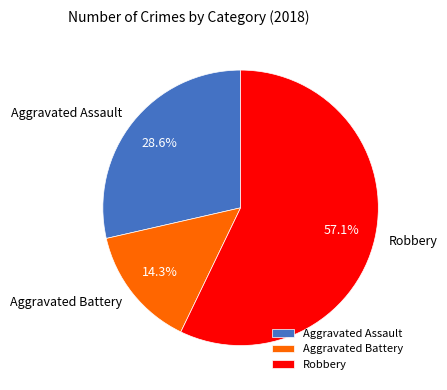

Rank the categories by value from lowest to highest.

Aggravated Battery, Aggravated Assault, Robbery